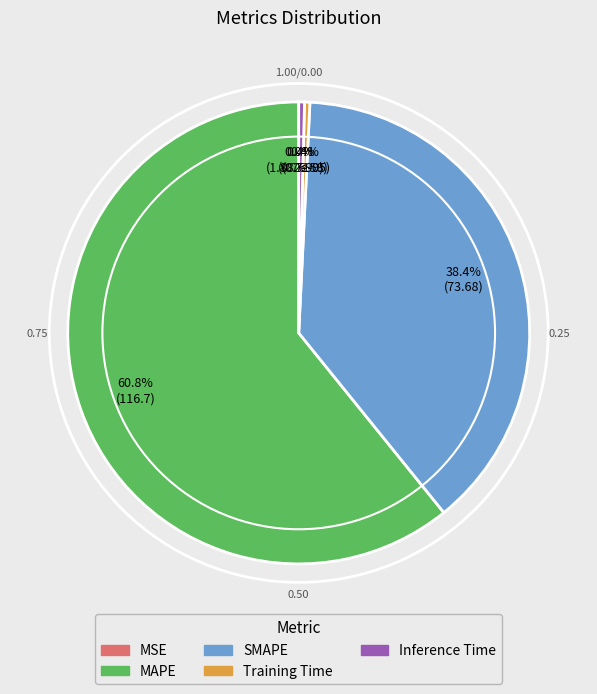

Which slice is the largest?

MAPE